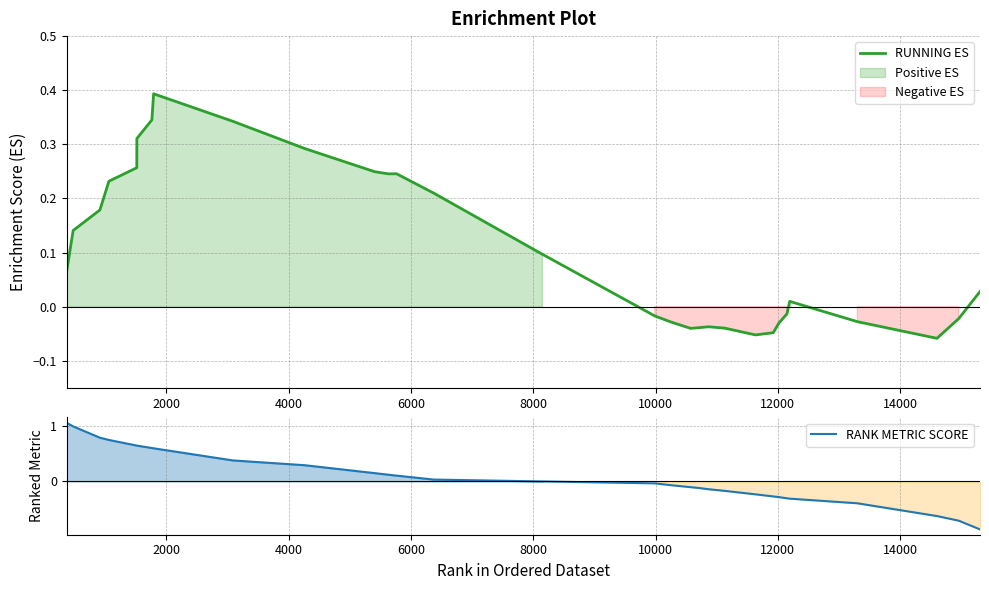

What position from the right is 12000?

26